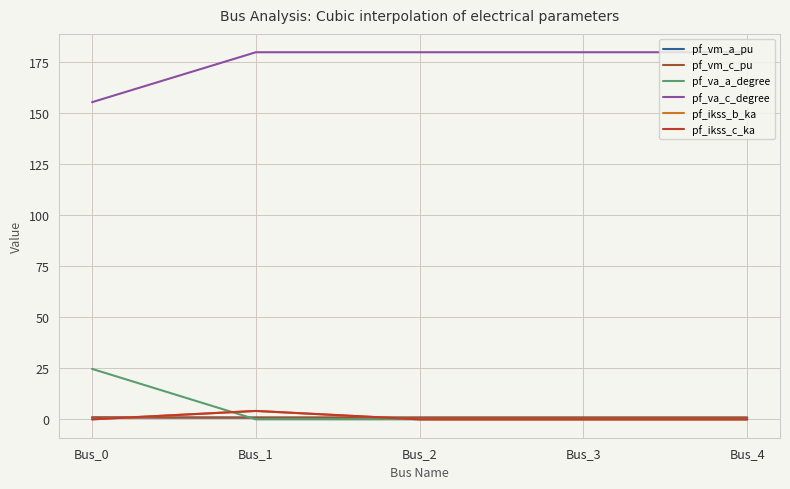

Rank the categories by pf_va_a_degree value from lowest to highest.

Bus_1, Bus_2, Bus_4, Bus_3, Bus_0